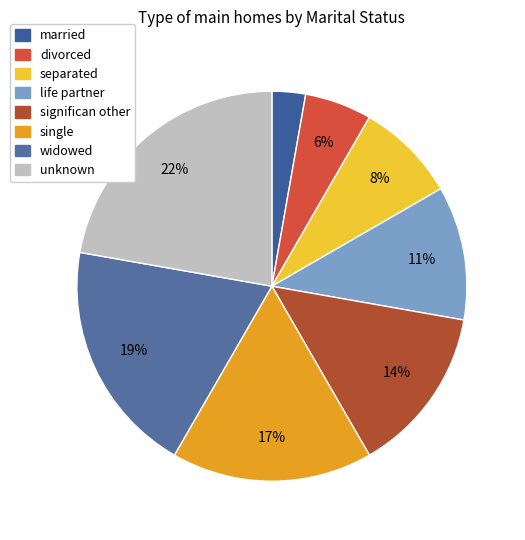

Is the sum of married and life partner greater than half?

No